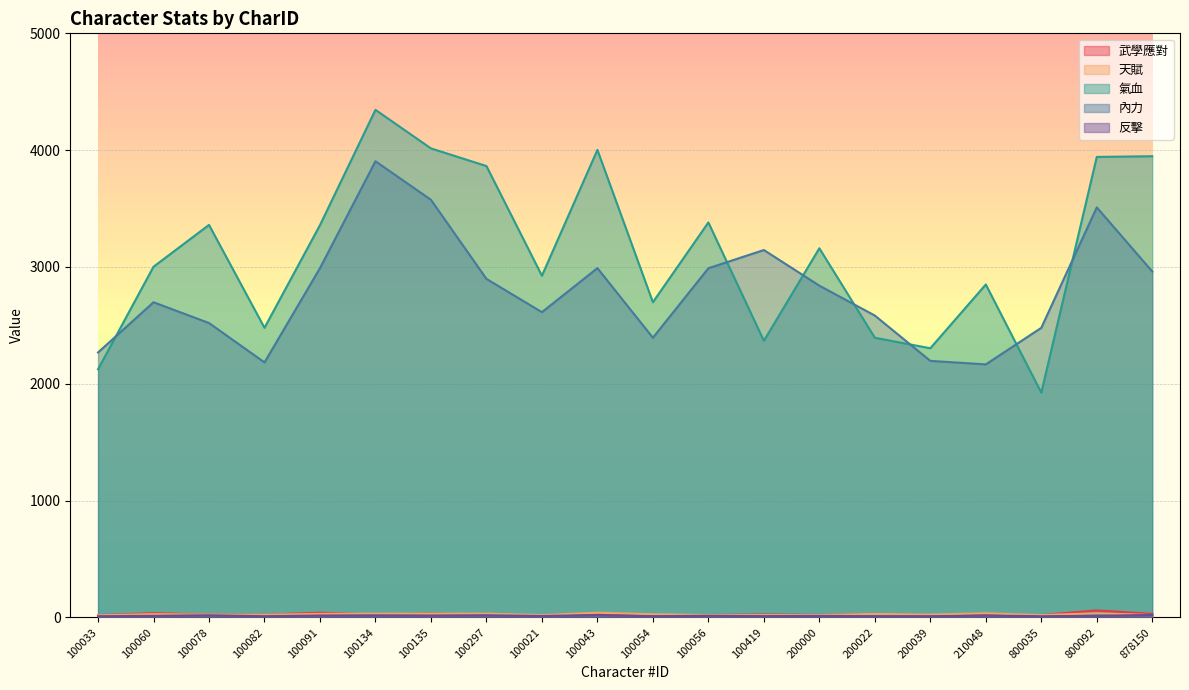

Which series has the largest range (max minus min)?

氣血